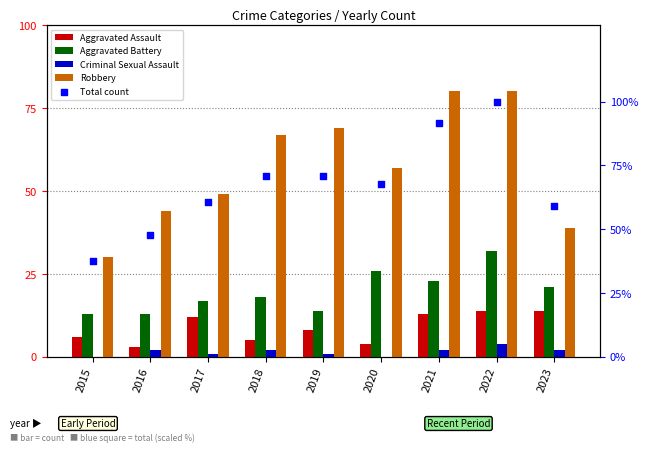

At how many categories does at least one series exceed 17?

9